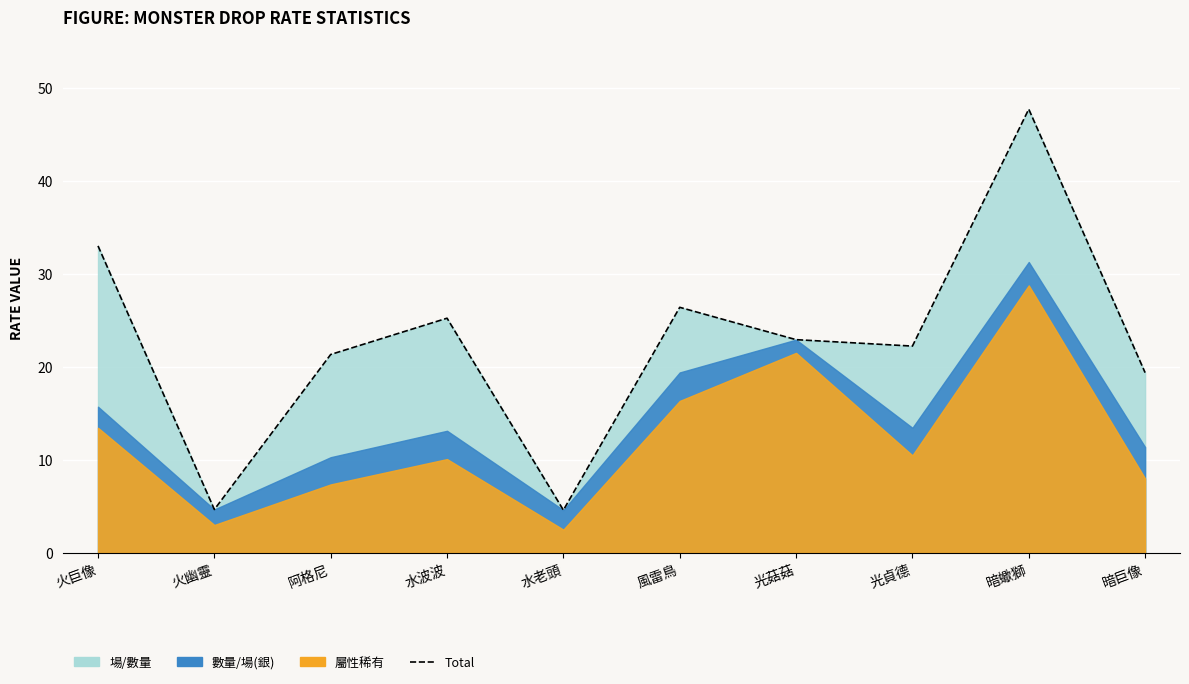

What is the difference between the values at 火幽靈 and 光貞德?

17.6